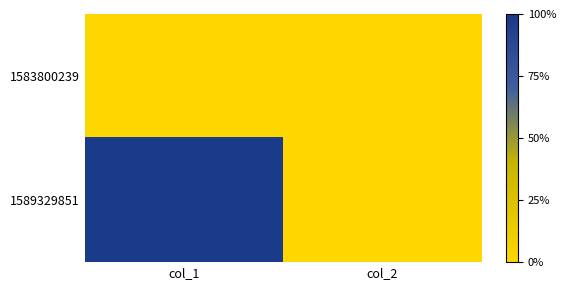

Which series changed the most between col_1 and col_2?

1589329851